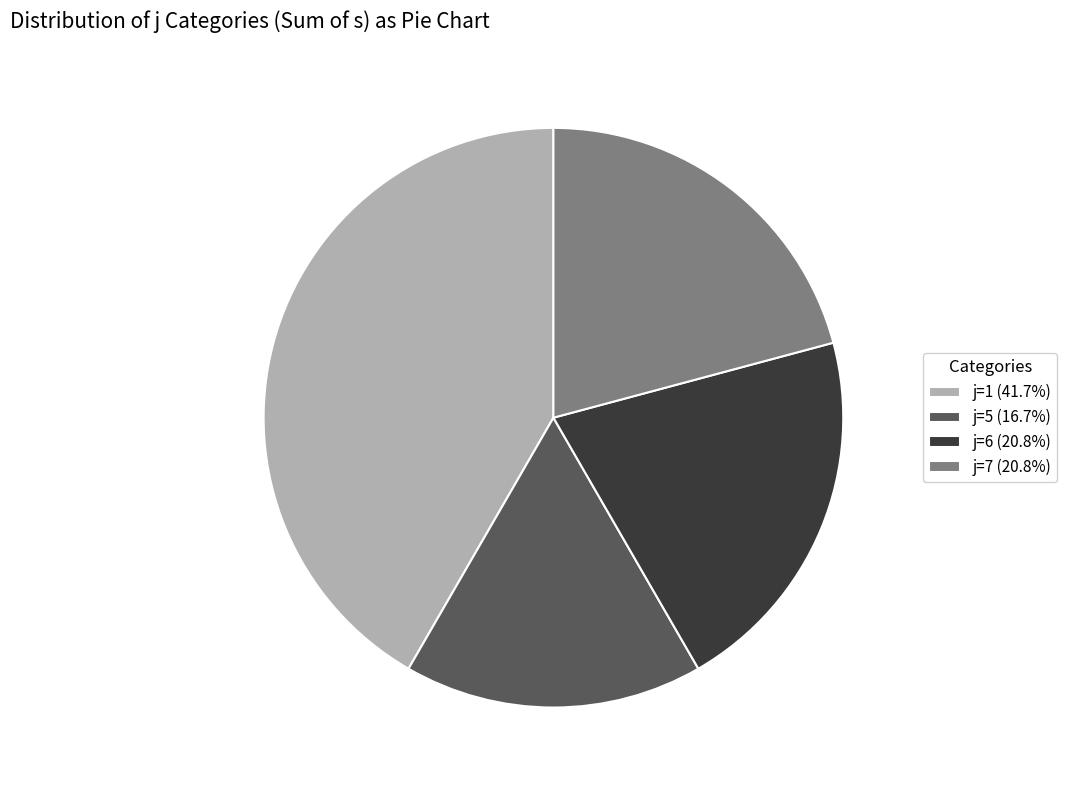

Between j=5 and j=6, which is larger?

j=6